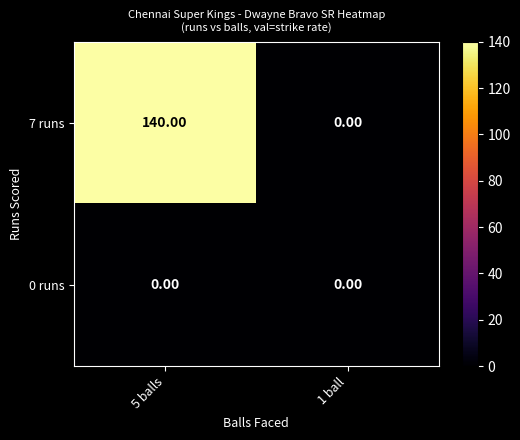

List the series in order of their peak value, lowest first.

0 runs, 7 runs